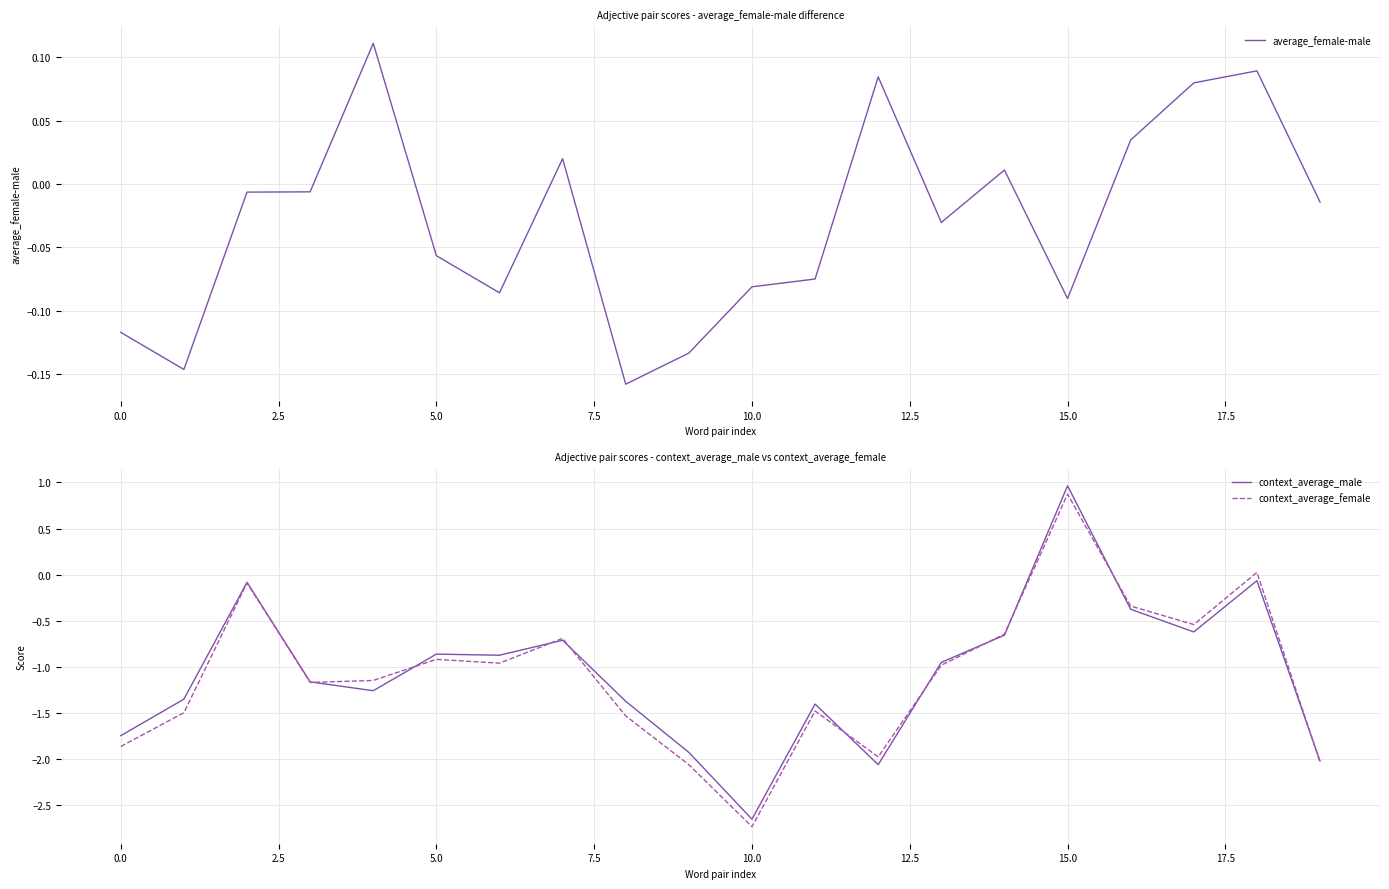

What is the spread (max minus min) of values at 18?

0.2